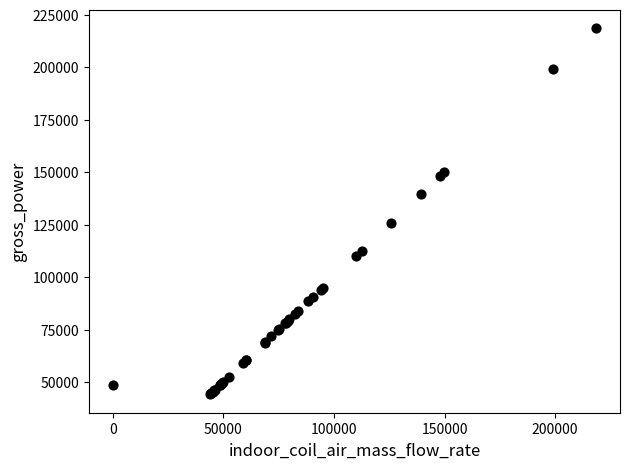

What Y value in the scatter plot is closest to 131334?

125862